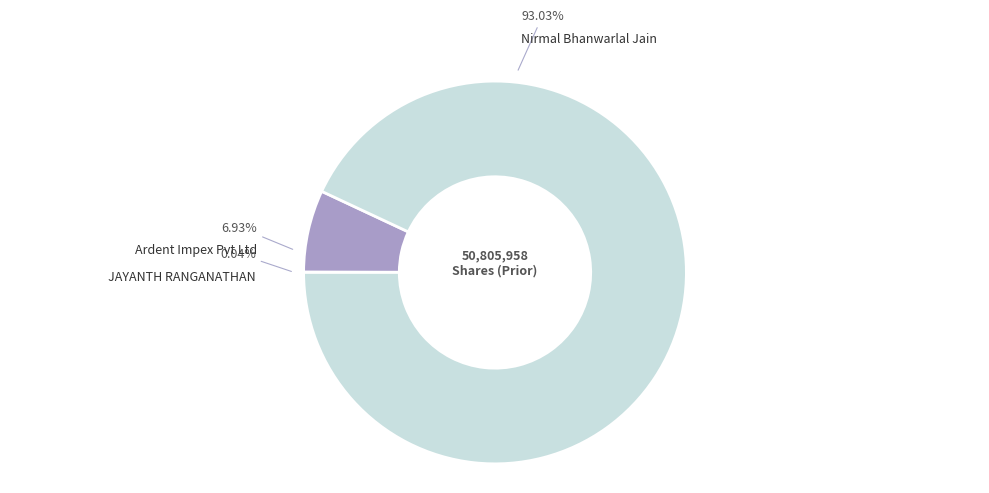

To the nearest percent, what is the difference between the largest and smallest slice percentages?

93%